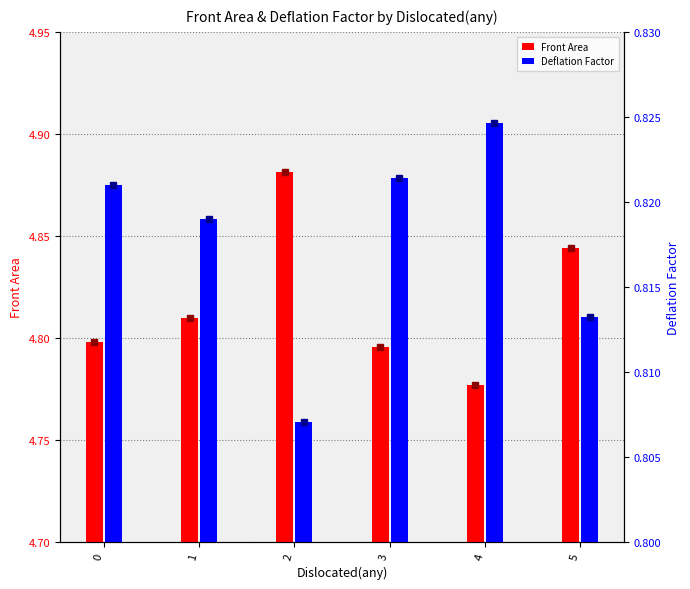

True or false: Front Area has a value of 6.2 at 4.

False